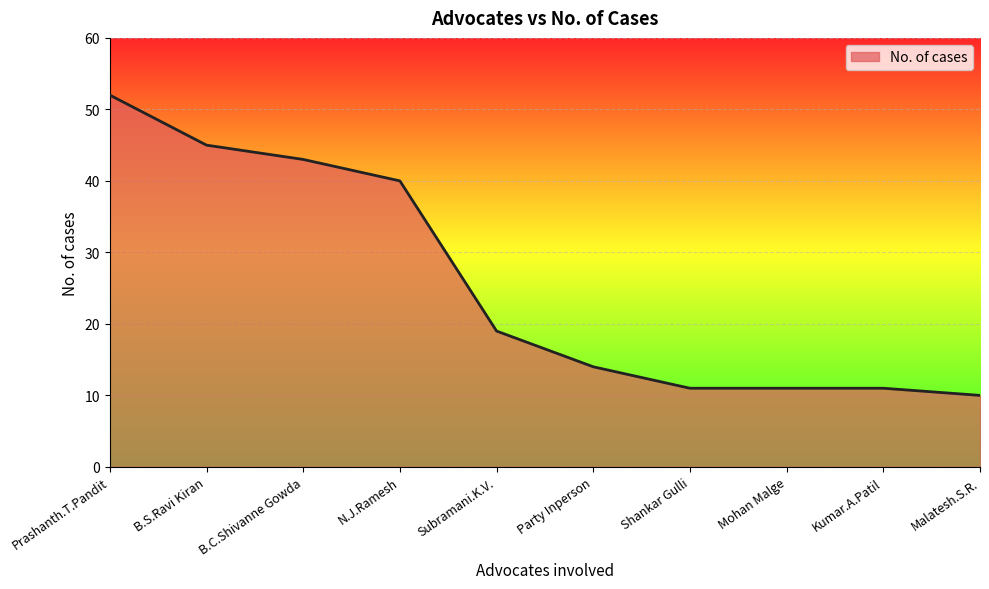

True or false: the data shows 5 at Malatesh.S.R..

False